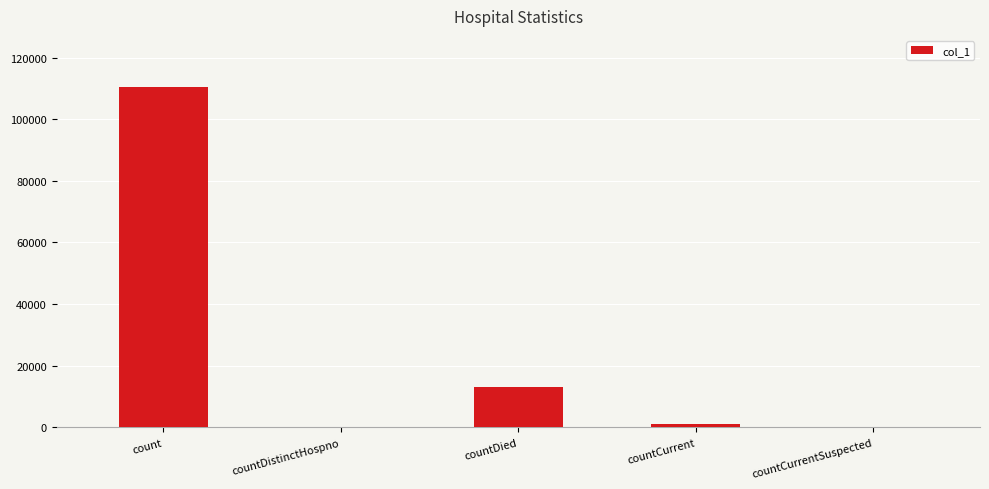

Is it true that the value at countCurrent is 1124?

True